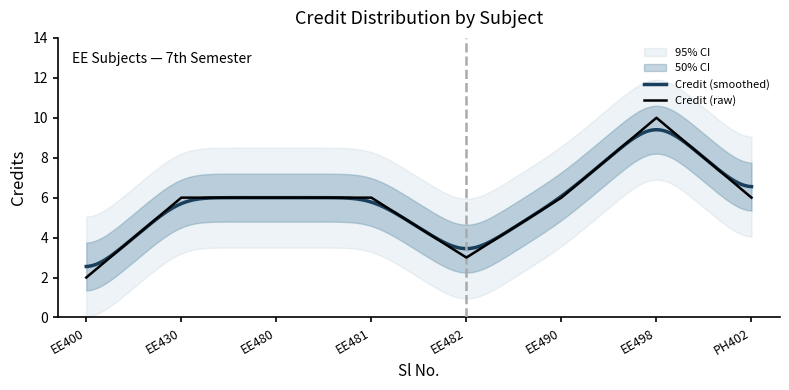

The Credit (raw) series shows 6 at EE480. True or false?

True